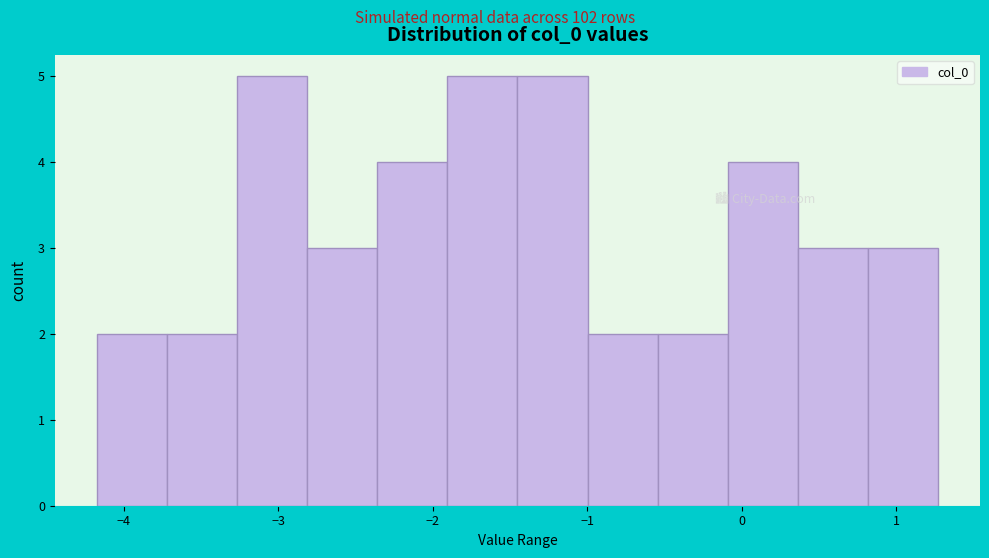

What is the height of the bar covering -0.1 to 0.4 on the x-axis? Neither the bar edges nor the heights are printed on the chart, so give them approximately, as read against the axes.

4